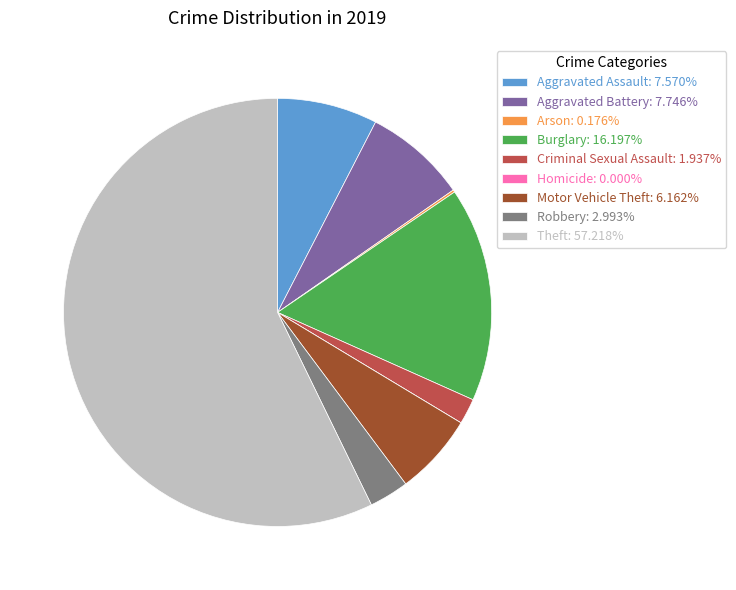

Is Theft the majority of the pie?

Yes